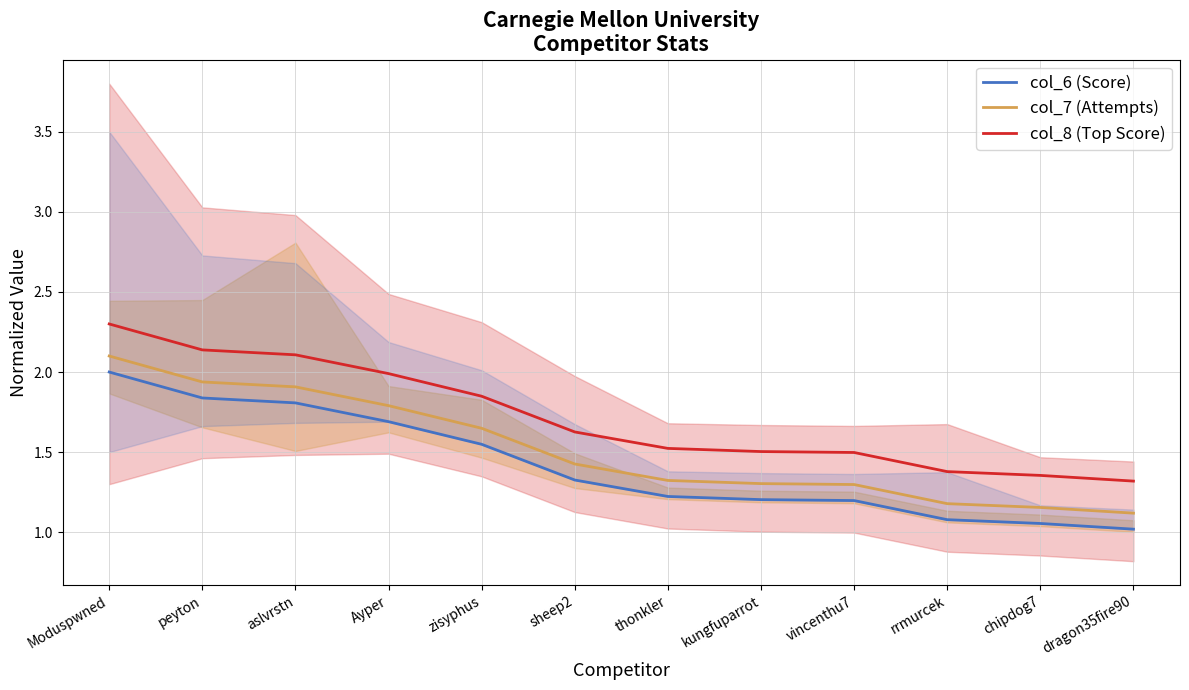

What is the total value across all series at peyton?

5.9